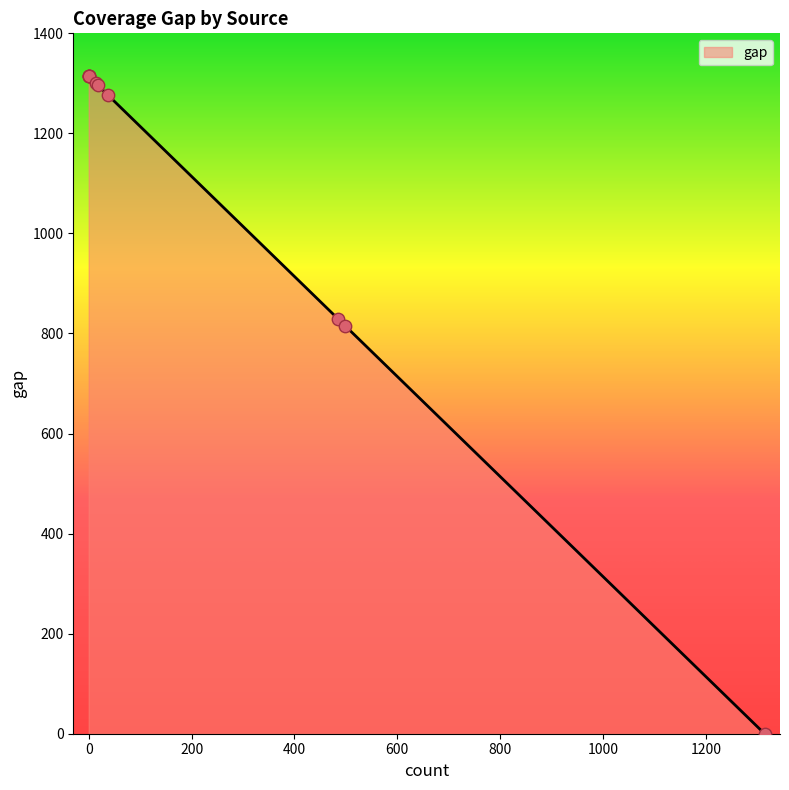

Approximately how many times larger is the value at Worldcat compared to YAGO?

1.0